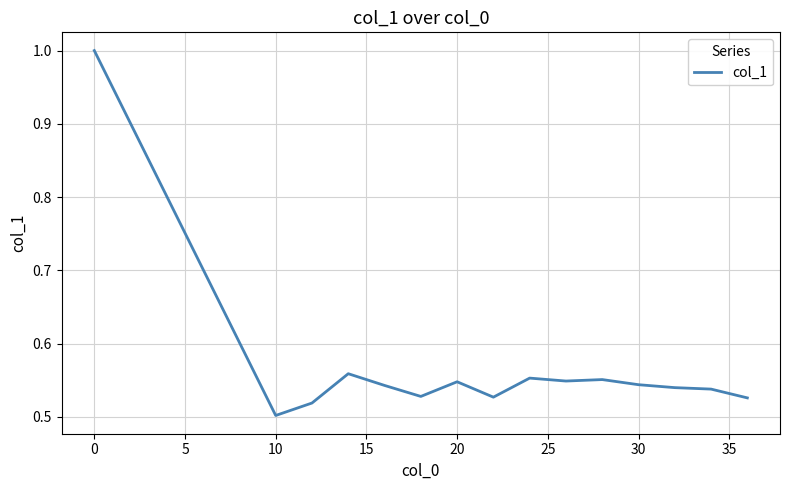

What is the maximum value shown in the chart?

1.0